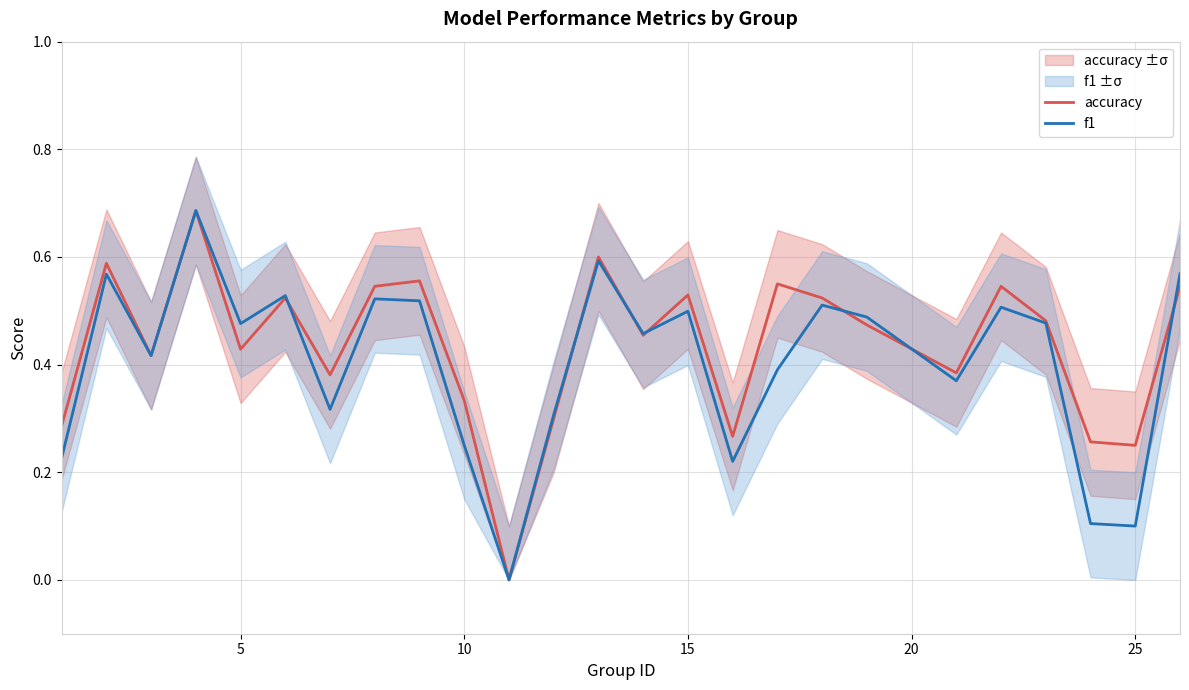

What is the difference between the second highest and second lowest values in the f1 series?

0.5